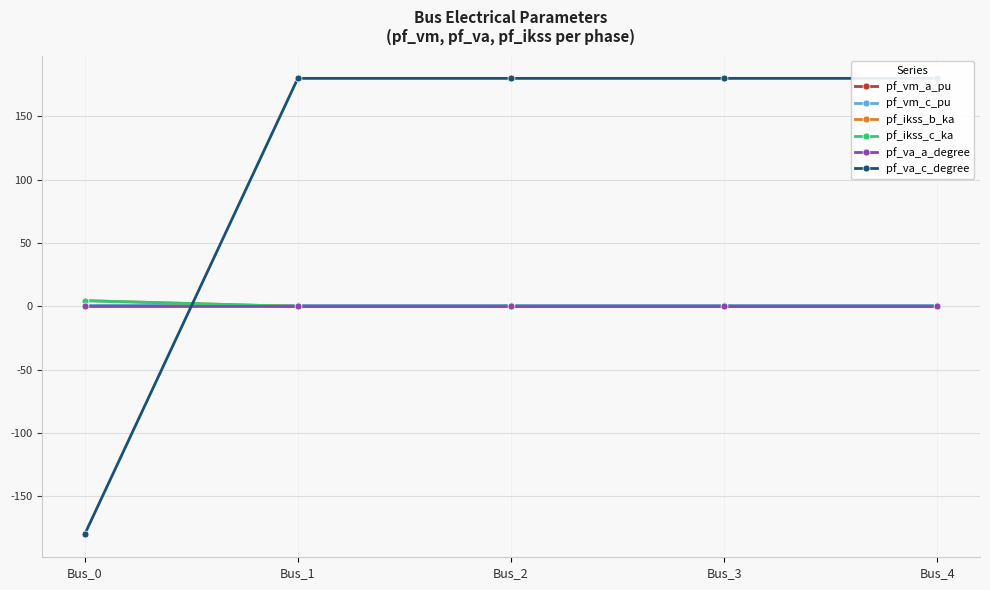

Which series has the widest spread of values?

pf_va_c_degree